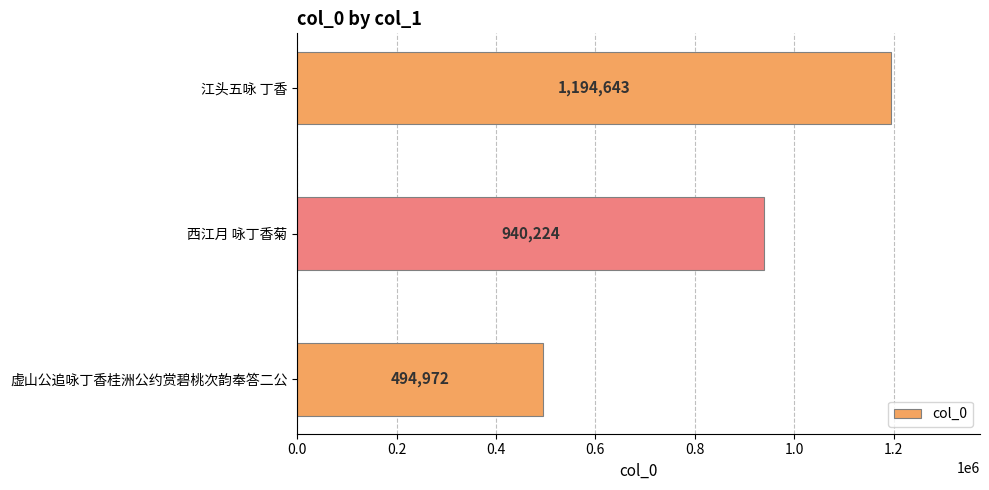

Where is the data nearest to the value 844807?

西江月 咏丁香菊